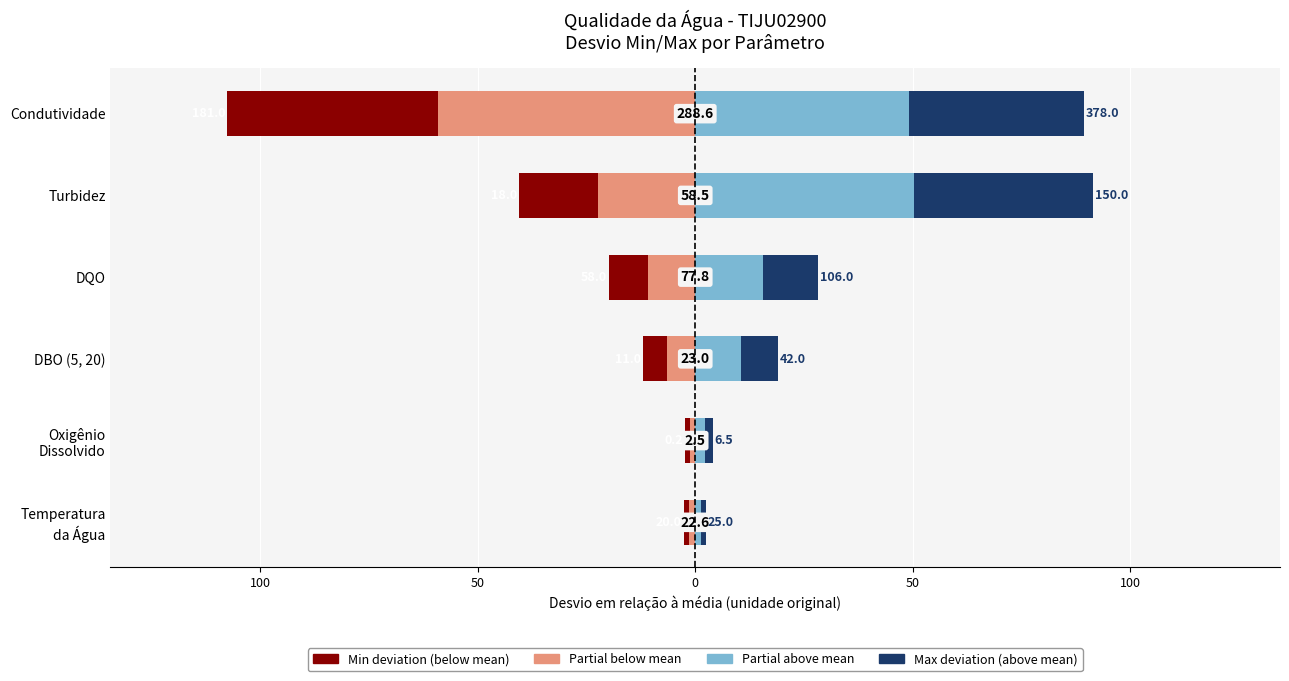

What is the difference between the highest and lowest values at 50?

31.0